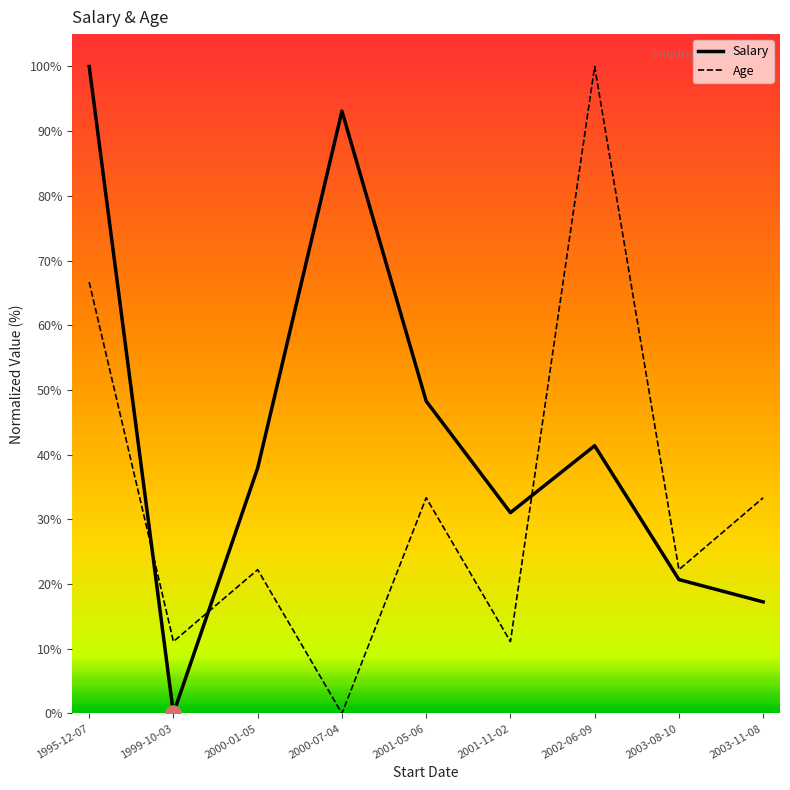

Is the value of Age at 2002-06-09 greater than the value of Salary at 2003-08-10?

Yes